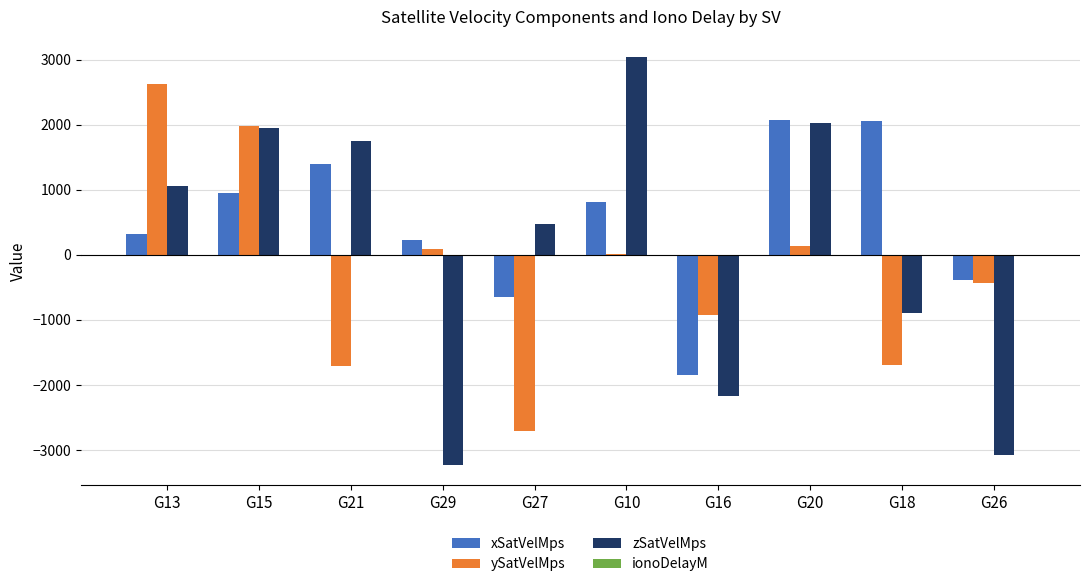

The value of zSatVelMps at G10 is 3956.8. True or false?

False